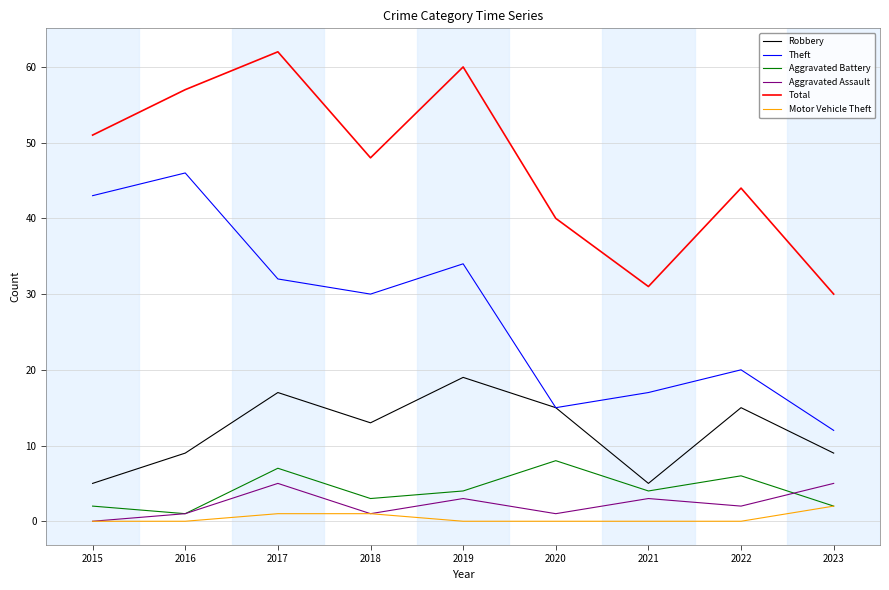

Rank the series by their maximum value, from highest to lowest.

Total, Theft, Robbery, Aggravated Battery, Aggravated Assault, Motor Vehicle Theft